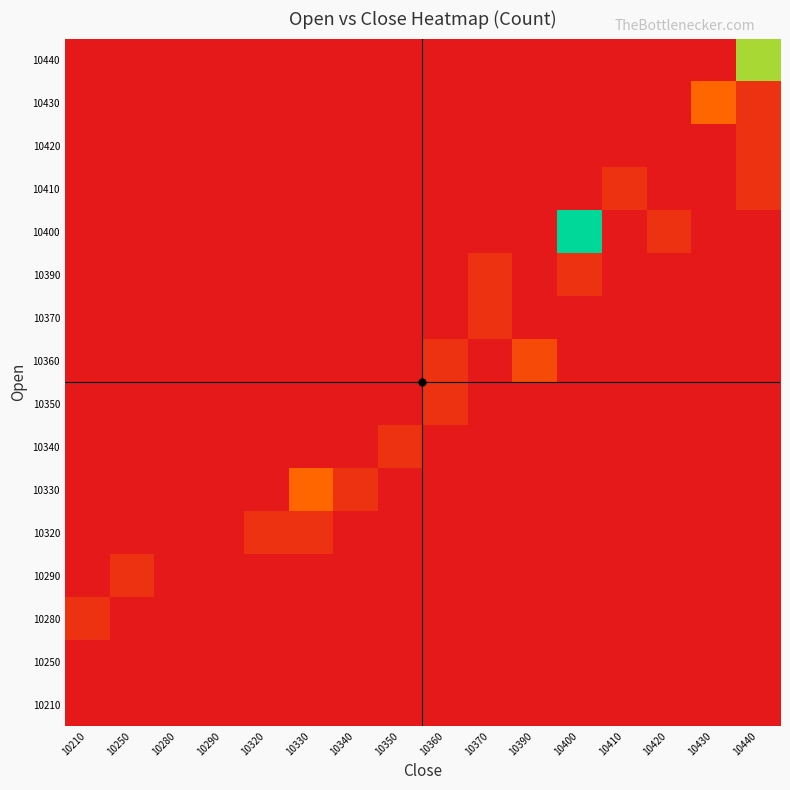

Reading left to right, transcribe all the data shown in this chart.

10210: 10210=0	10250=0	10280=0	10290=0	10320=0	10330=0	10340=0	10350=0	10360=0	10370=0	10390=0	10400=0	10410=0	10420=0	10430=0	10440=0
10250: 10210=0	10250=0	10280=0	10290=0	10320=0	10330=0	10340=0	10350=0	10360=0	10370=0	10390=0	10400=0	10410=0	10420=0	10430=0	10440=0
10280: 10210=1	10250=0	10280=0	10290=0	10320=0	10330=0	10340=0	10350=0	10360=0	10370=0	10390=0	10400=0	10410=0	10420=0	10430=0	10440=0
10290: 10210=0	10250=1	10280=0	10290=0	10320=0	10330=0	10340=0	10350=0	10360=0	10370=0	10390=0	10400=0	10410=0	10420=0	10430=0	10440=0
10320: 10210=0	10250=0	10280=0	10290=0	10320=1	10330=1	10340=0	10350=0	10360=0	10370=0	10390=0	10400=0	10410=0	10420=0	10430=0	10440=0
10330: 10210=0	10250=0	10280=0	10290=0	10320=0	10330=3	10340=1	10350=0	10360=0	10370=0	10390=0	10400=0	10410=0	10420=0	10430=0	10440=0
10340: 10210=0	10250=0	10280=0	10290=0	10320=0	10330=0	10340=0	10350=1	10360=0	10370=0	10390=0	10400=0	10410=0	10420=0	10430=0	10440=0
10350: 10210=0	10250=0	10280=0	10290=0	10320=0	10330=0	10340=0	10350=0	10360=1	10370=0	10390=0	10400=0	10410=0	10420=0	10430=0	10440=0
10360: 10210=0	10250=0	10280=0	10290=0	10320=0	10330=0	10340=0	10350=0	10360=1	10370=0	10390=2	10400=0	10410=0	10420=0	10430=0	10440=0
10370: 10210=0	10250=0	10280=0	10290=0	10320=0	10330=0	10340=0	10350=0	10360=0	10370=1	10390=0	10400=0	10410=0	10420=0	10430=0	10440=0
10390: 10210=0	10250=0	10280=0	10290=0	10320=0	10330=0	10340=0	10350=0	10360=0	10370=1	10390=0	10400=1	10410=0	10420=0	10430=0	10440=0
10400: 10210=0	10250=0	10280=0	10290=0	10320=0	10330=0	10340=0	10350=0	10360=0	10370=0	10390=0	10400=9	10410=0	10420=1	10430=0	10440=0
10410: 10210=0	10250=0	10280=0	10290=0	10320=0	10330=0	10340=0	10350=0	10360=0	10370=0	10390=0	10400=0	10410=1	10420=0	10430=0	10440=1
10420: 10210=0	10250=0	10280=0	10290=0	10320=0	10330=0	10340=0	10350=0	10360=0	10370=0	10390=0	10400=0	10410=0	10420=0	10430=0	10440=1
10430: 10210=0	10250=0	10280=0	10290=0	10320=0	10330=0	10340=0	10350=0	10360=0	10370=0	10390=0	10400=0	10410=0	10420=0	10430=3	10440=1
10440: 10210=0	10250=0	10280=0	10290=0	10320=0	10330=0	10340=0	10350=0	10360=0	10370=0	10390=0	10400=0	10410=0	10420=0	10430=0	10440=7